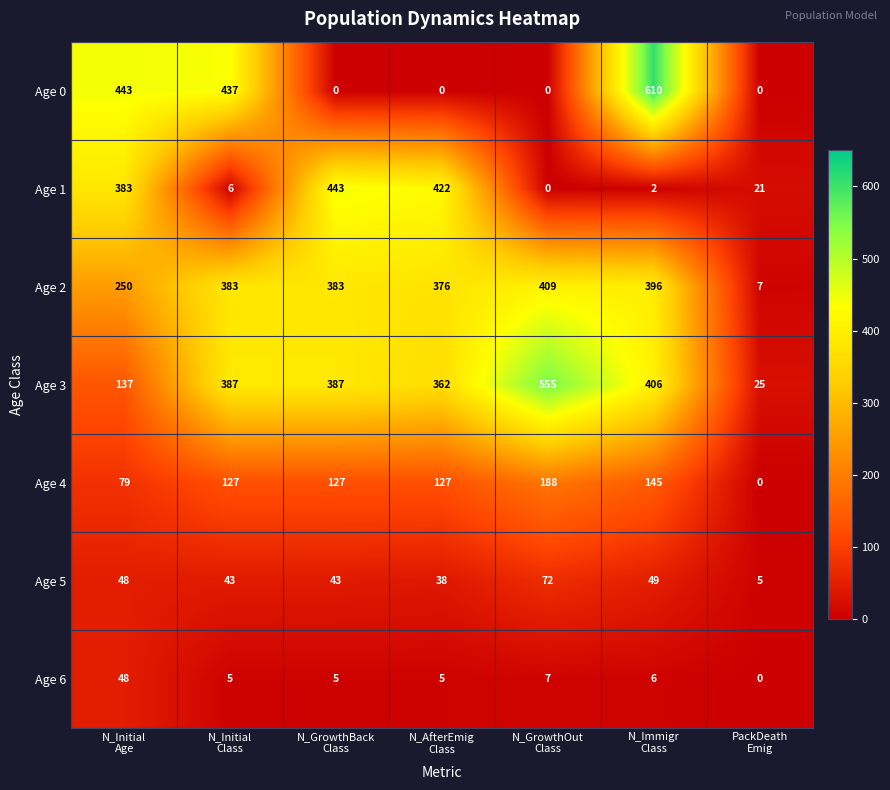

Which series has the widest spread of values?

Age 0